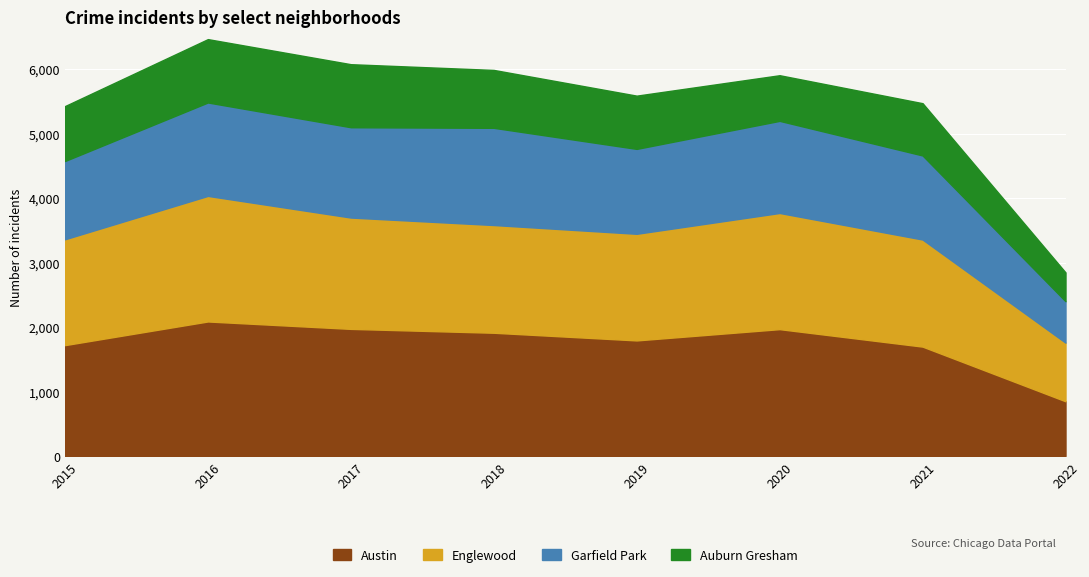

What is the average value of the Auburn Gresham series?

813